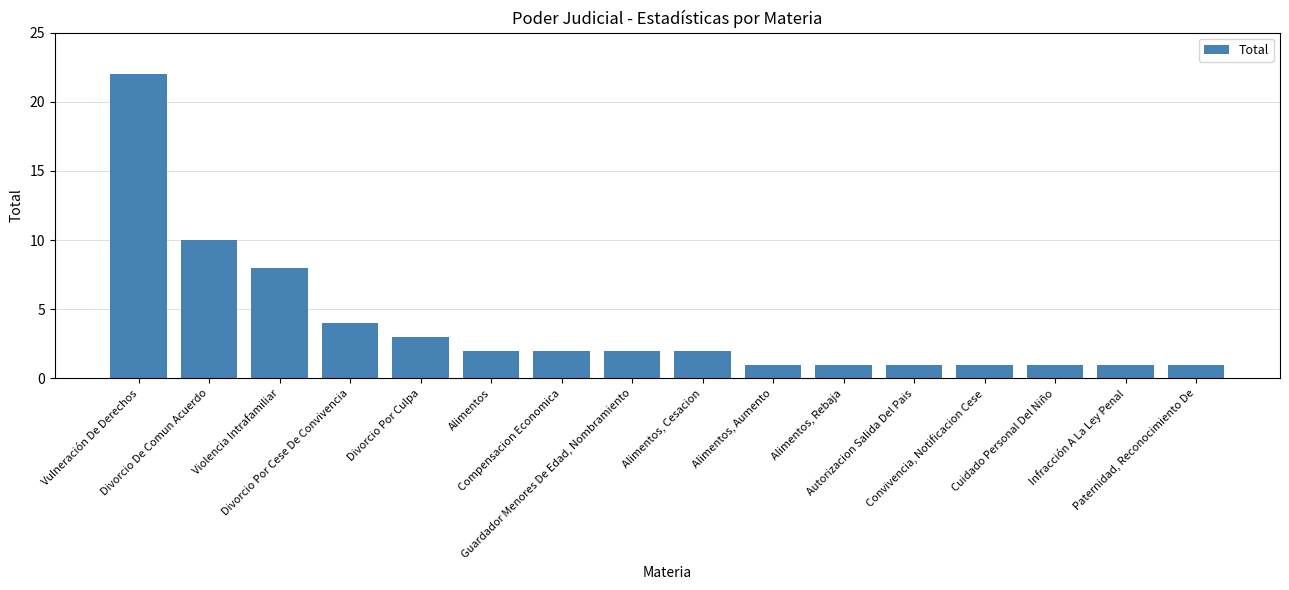

What is the sum of the values at Divorcio Por Cese De Convivencia and Alimentos, Cesacion?

6